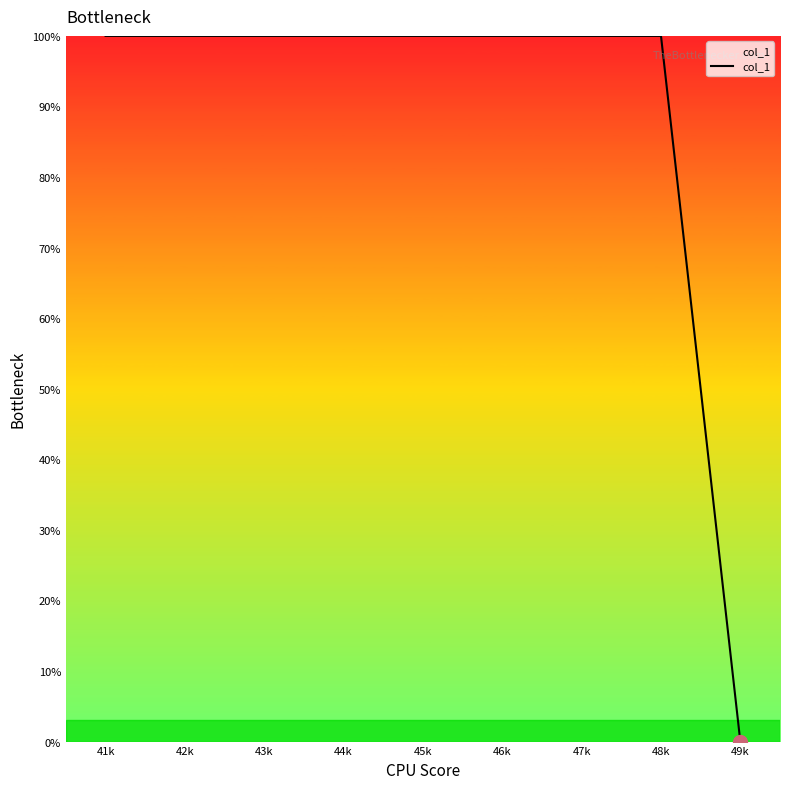

What position from the right is 48k?

2